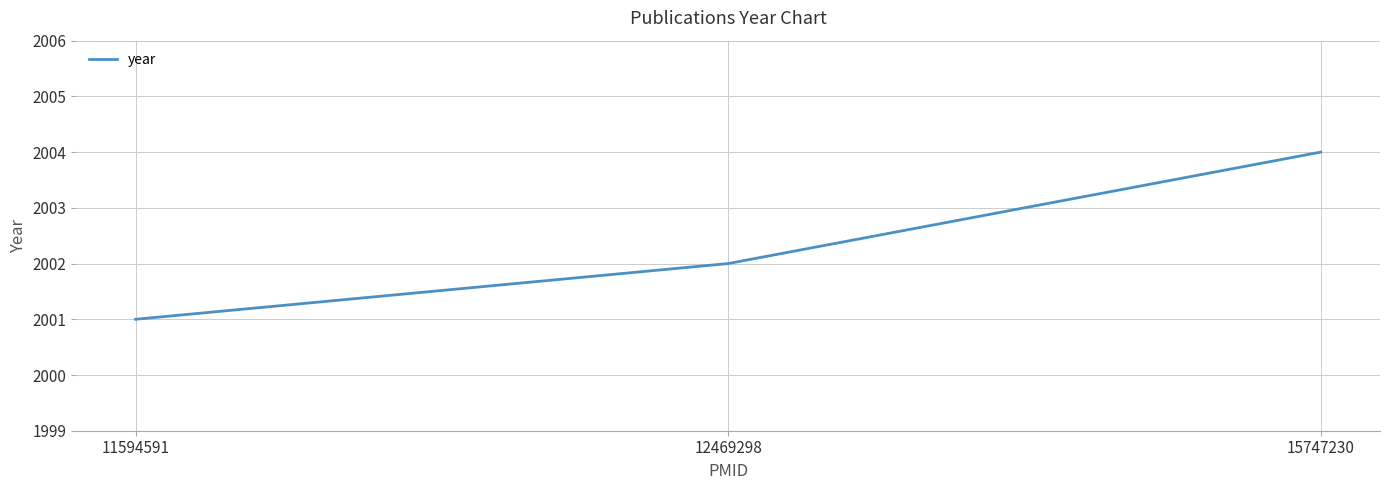

Rank the categories by value from lowest to highest.

11594591, 12469298, 15747230